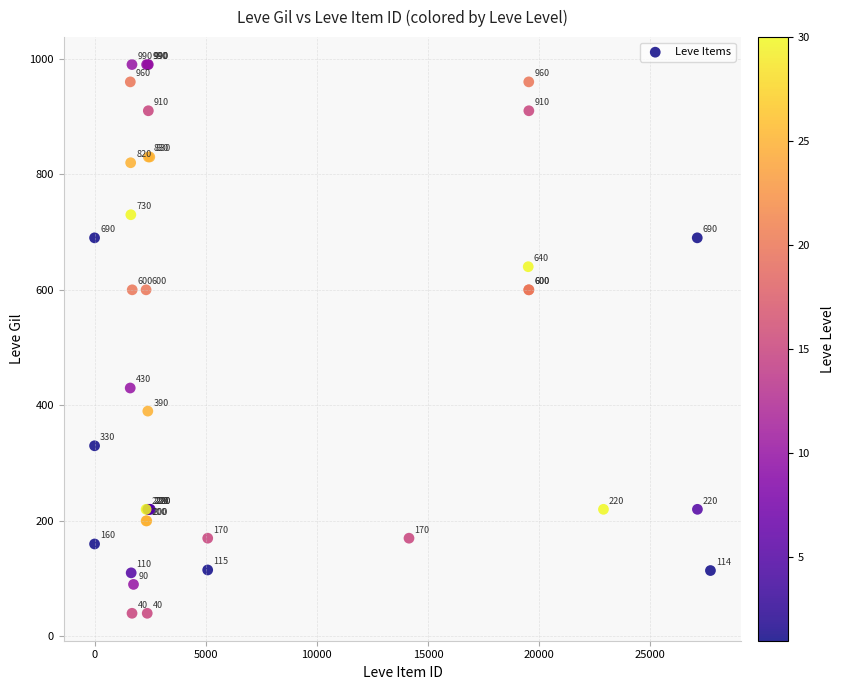

What Y value in the scatter plot is closest to 515?

430